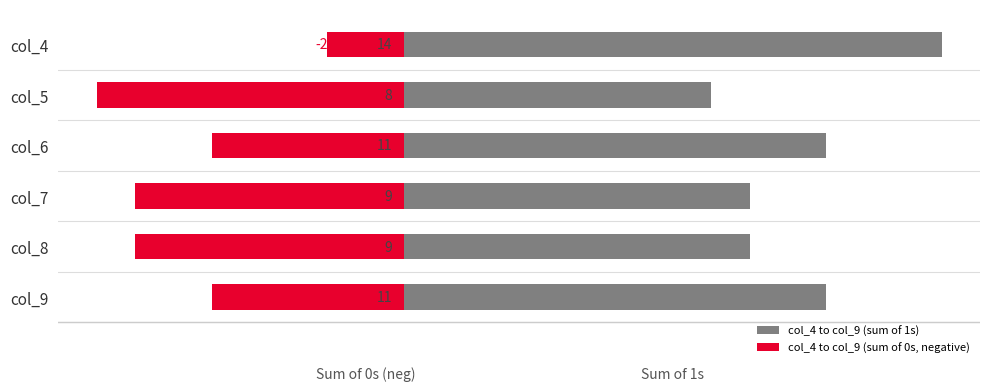

Between col_6 and col_7, which series saw the biggest shift?

col_4 to col_9 (sum of 1s)